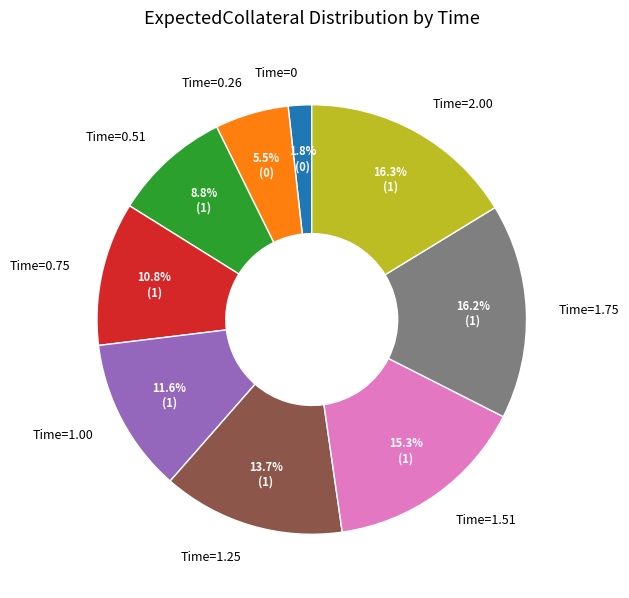

Between Time=0 and Time=0.26, which is larger?

Time=0.26